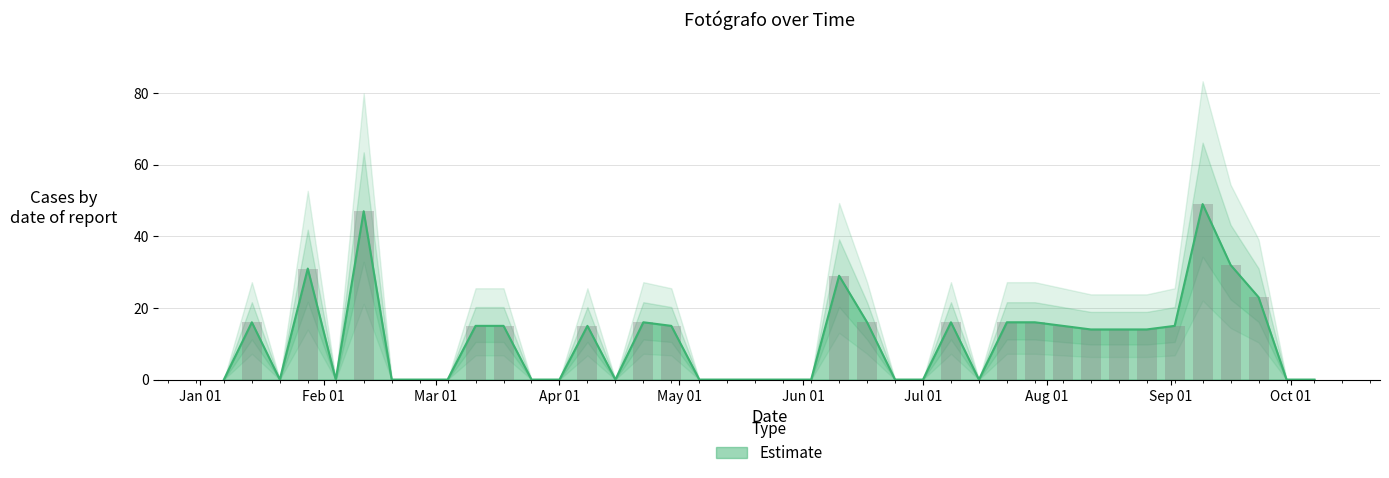

Does the chart contain any negative values?

No